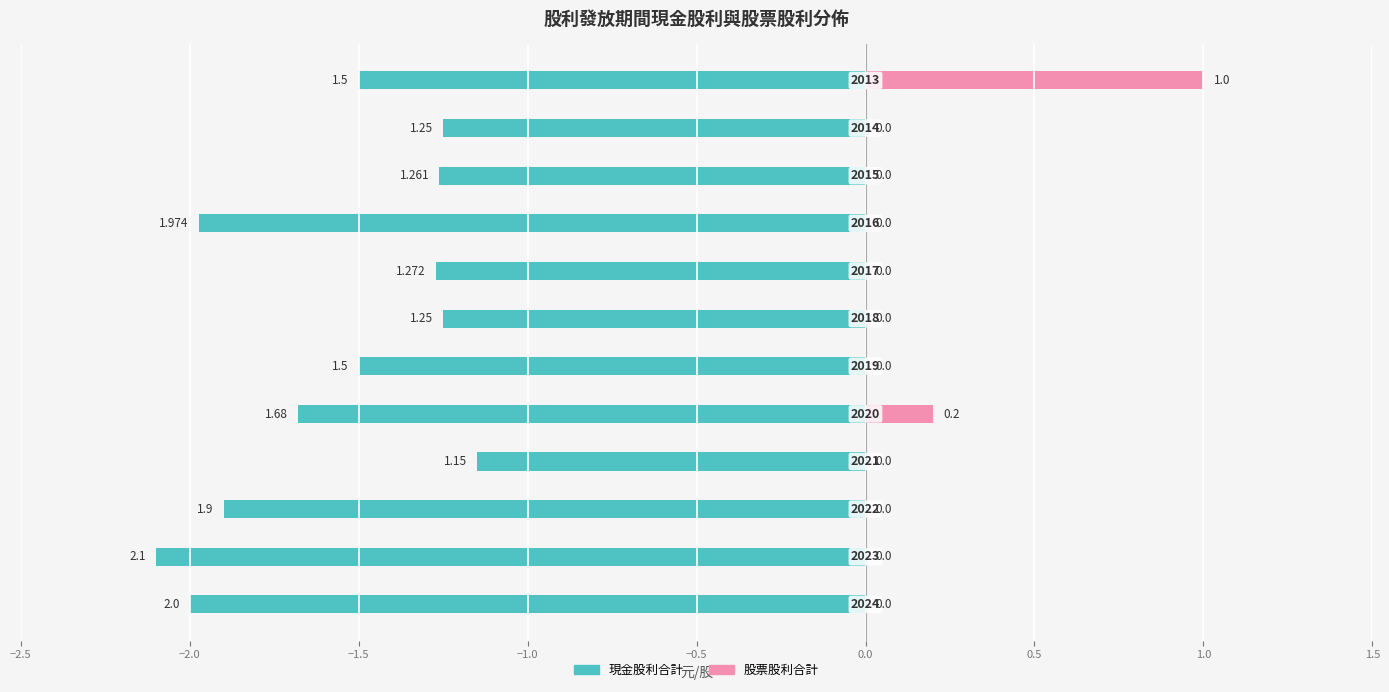

Does the chart contain any negative values?

Yes